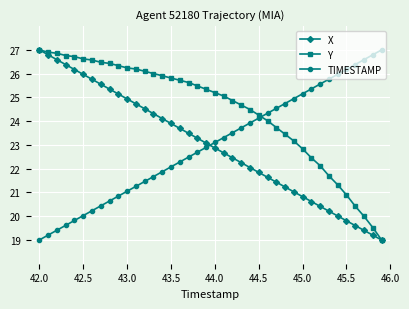

At how many categories does at least one series exceed 22?

40